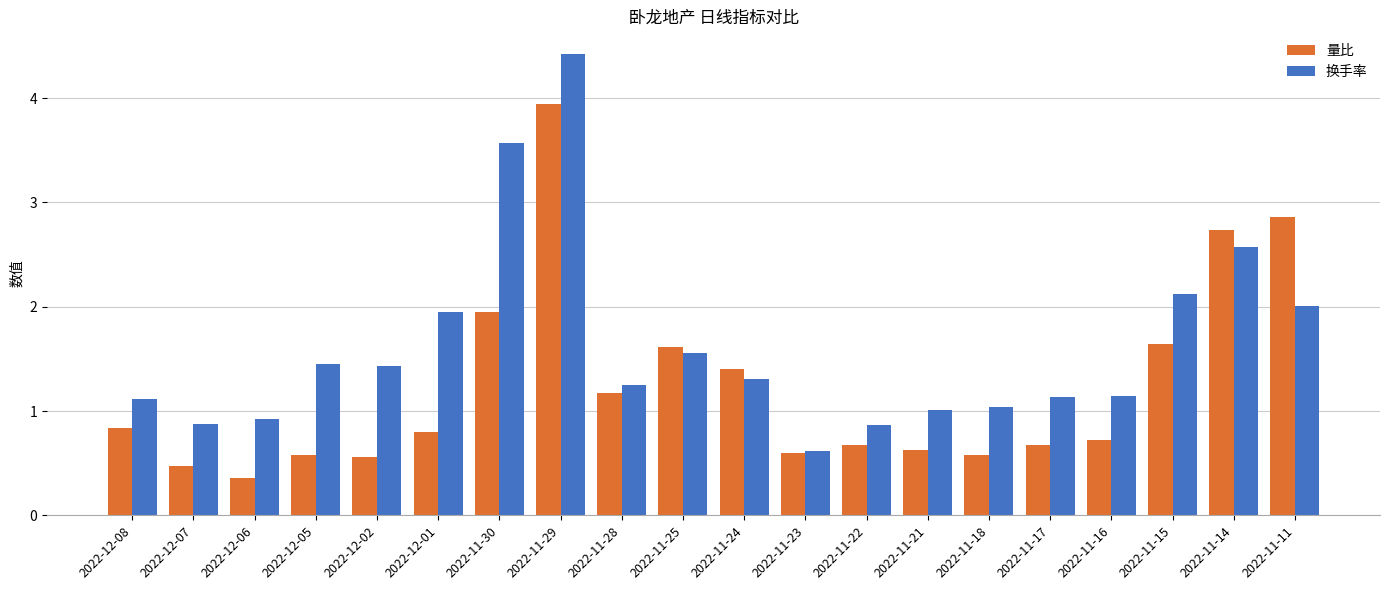

How many groups of bars are there?

20